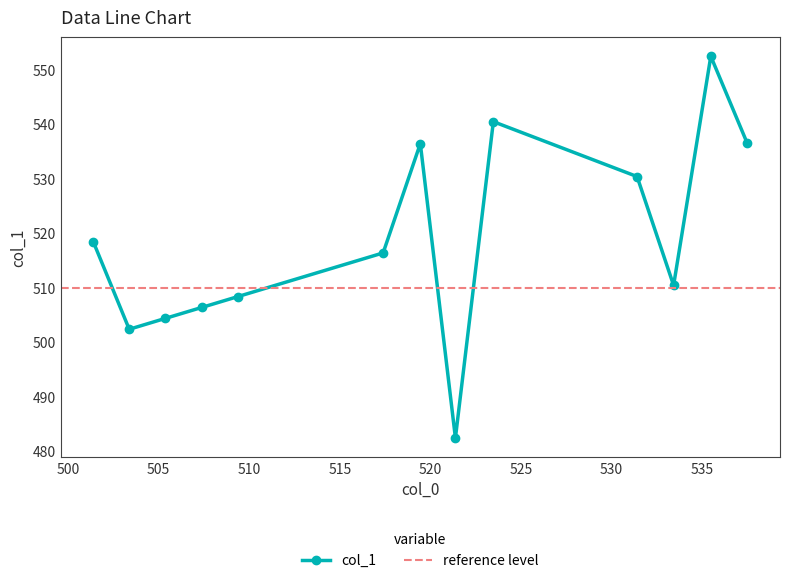

What is the value of the 10th point from the left?

530.4